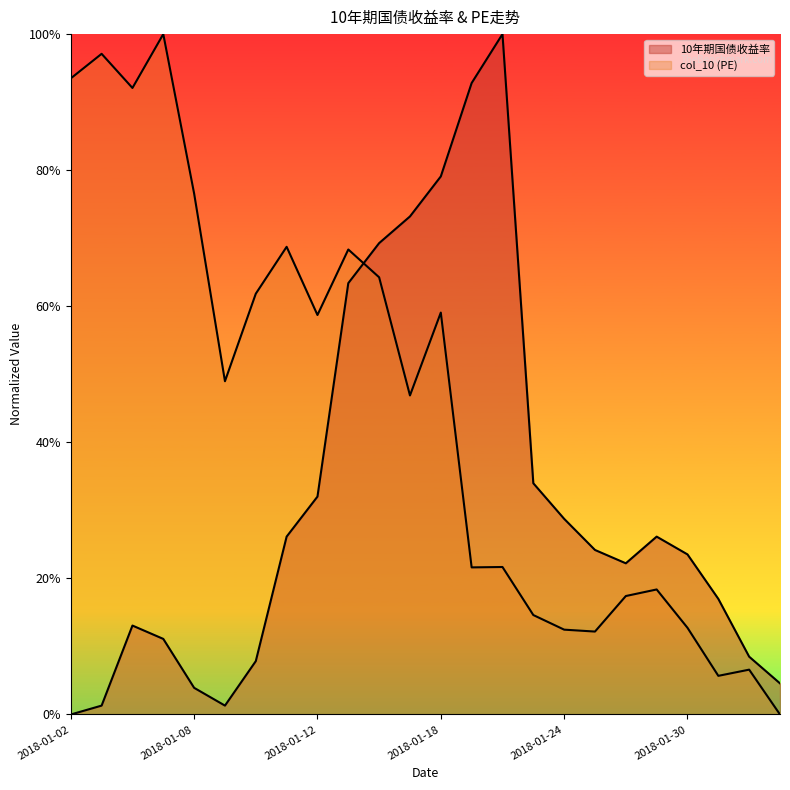

Reading left to right, transcribe all the data shown in this chart.

10年期国债收益率: 2018-01-02=0.0	2018-01-03=0.0	2018-01-04=0.1	2018-01-05=0.1	2018-01-08=0.0	2018-01-09=0.0	2018-01-10=0.1	2018-01-11=0.3	2018-01-12=0.3	2018-01-15=0.6	2018-01-16=0.7	2018-01-17=0.7	2018-01-18=0.8	2018-01-19=0.9	2018-01-22=1.0	2018-01-23=0.3	2018-01-24=0.3	2018-01-25=0.2	2018-01-26=0.2	2018-01-29=0.3	2018-01-30=0.2	2018-01-31=0.2	2018-02-01=0.1	2018-02-02=0.0
col_10: 2018-01-02=0.9	2018-01-03=1.0	2018-01-04=0.9	2018-01-05=1.0	2018-01-08=0.8	2018-01-09=0.5	2018-01-10=0.6	2018-01-11=0.7	2018-01-12=0.6	2018-01-15=0.7	2018-01-16=0.6	2018-01-17=0.5	2018-01-18=0.6	2018-01-19=0.2	2018-01-22=0.2	2018-01-23=0.1	2018-01-24=0.1	2018-01-25=0.1	2018-01-26=0.2	2018-01-29=0.2	2018-01-30=0.1	2018-01-31=0.1	2018-02-01=0.1	2018-02-02=0.0